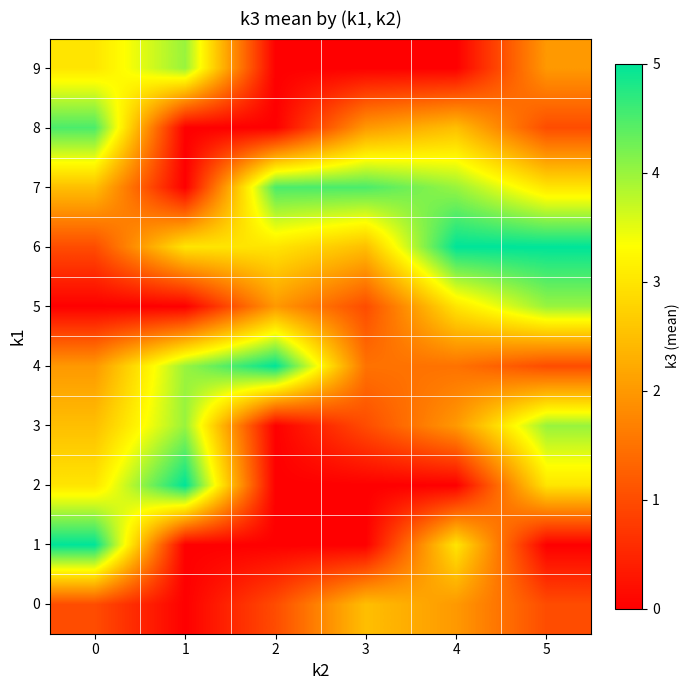

How many data points does each series have?

6